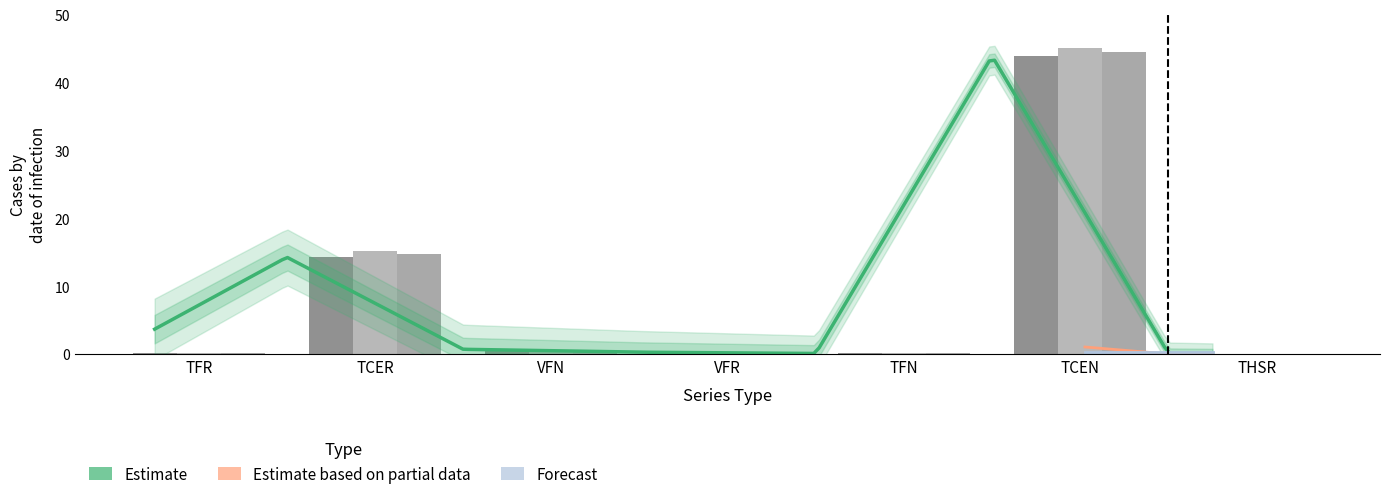

What is the value of the 2018 bar at the 4th from the left?

0.3